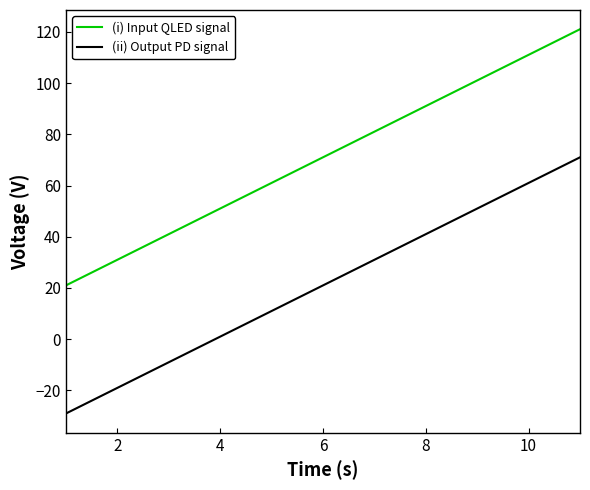

True or false: (i) Input QLED signal and (ii) Output PD signal intersect in this chart.

False